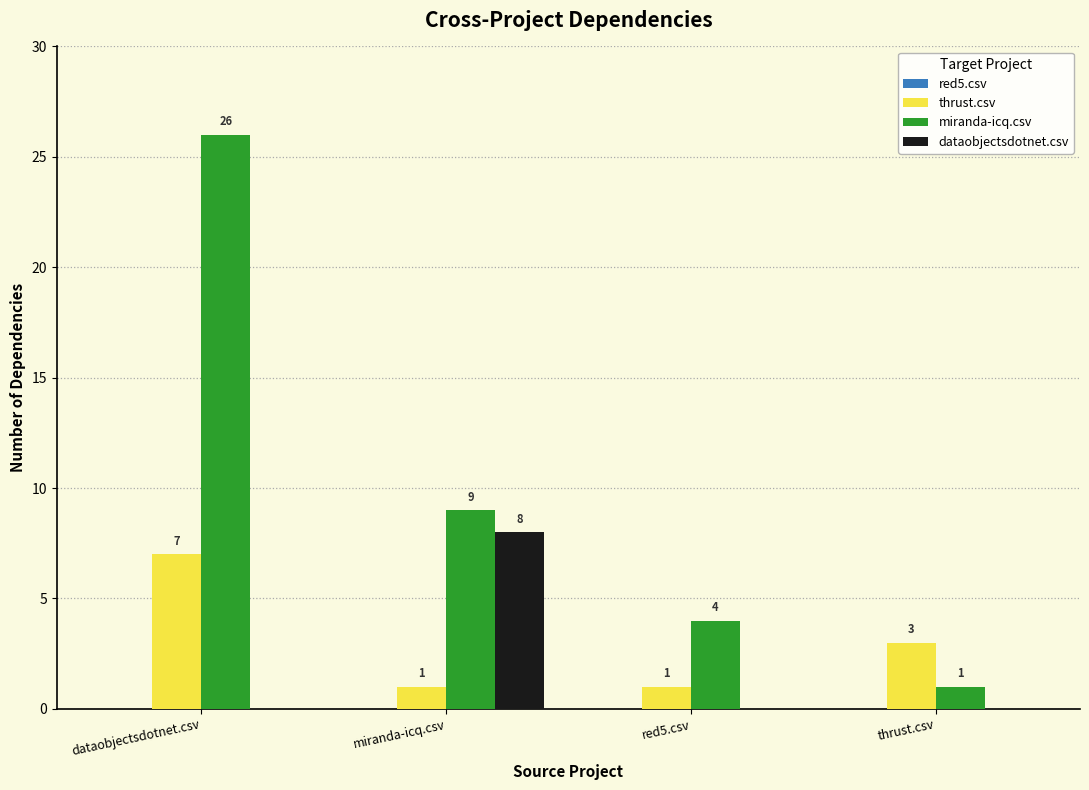

What is the sum of the miranda-icq.csv values at miranda-icq.csv and dataobjectsdotnet.csv?

35